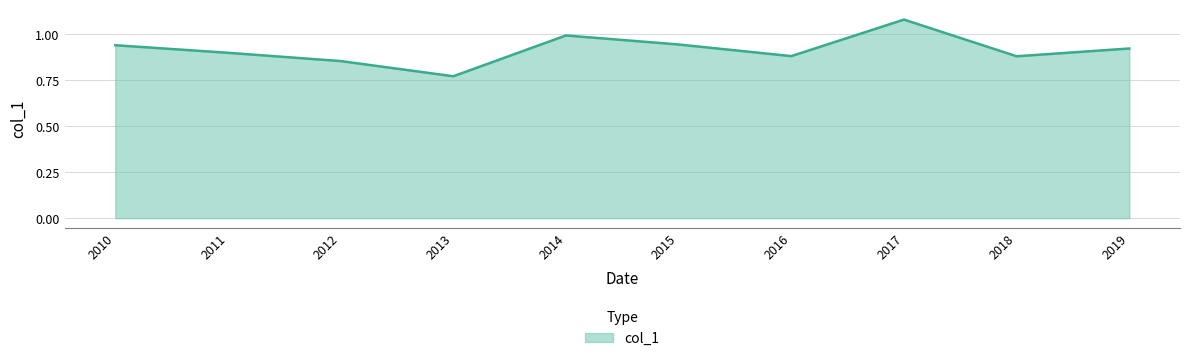

Which category has the highest value across all series?

2017